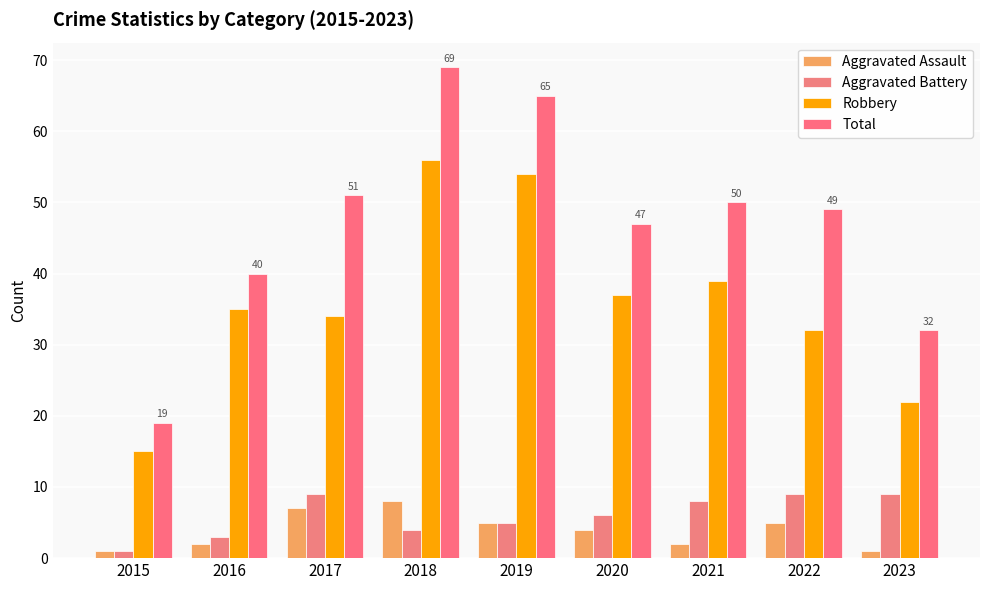

How many bars are there in each group?

4